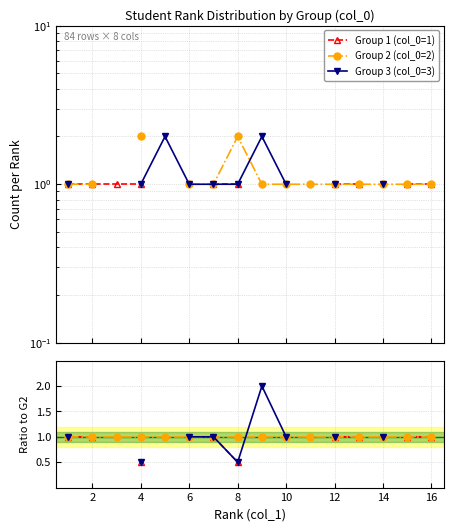

Does the chart display data point markers on the line(s)?

Yes